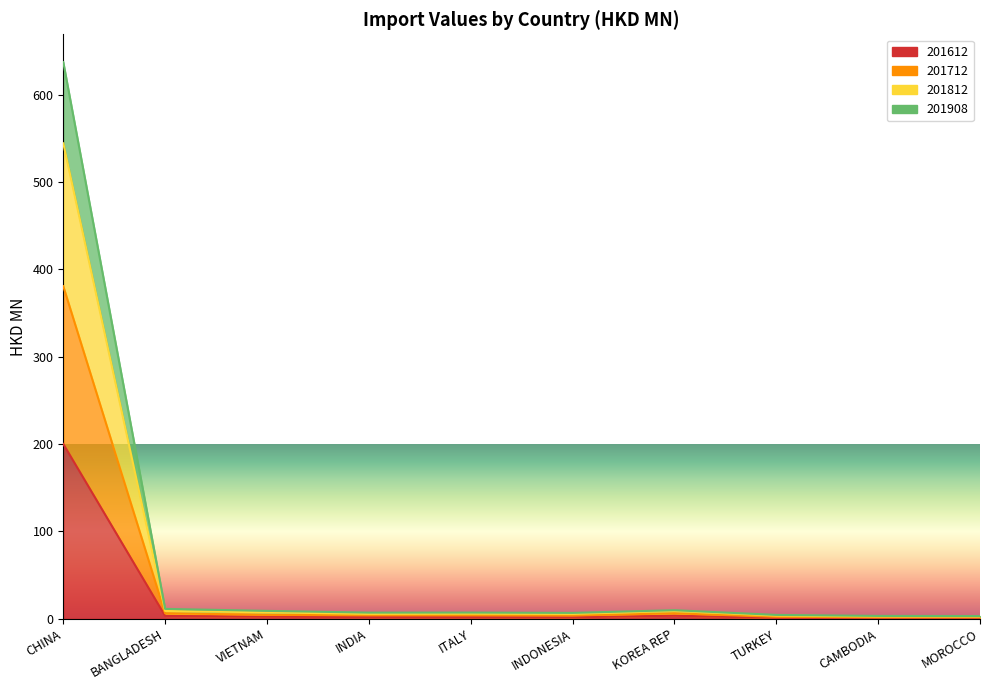

How many lines are shown in the chart?

4